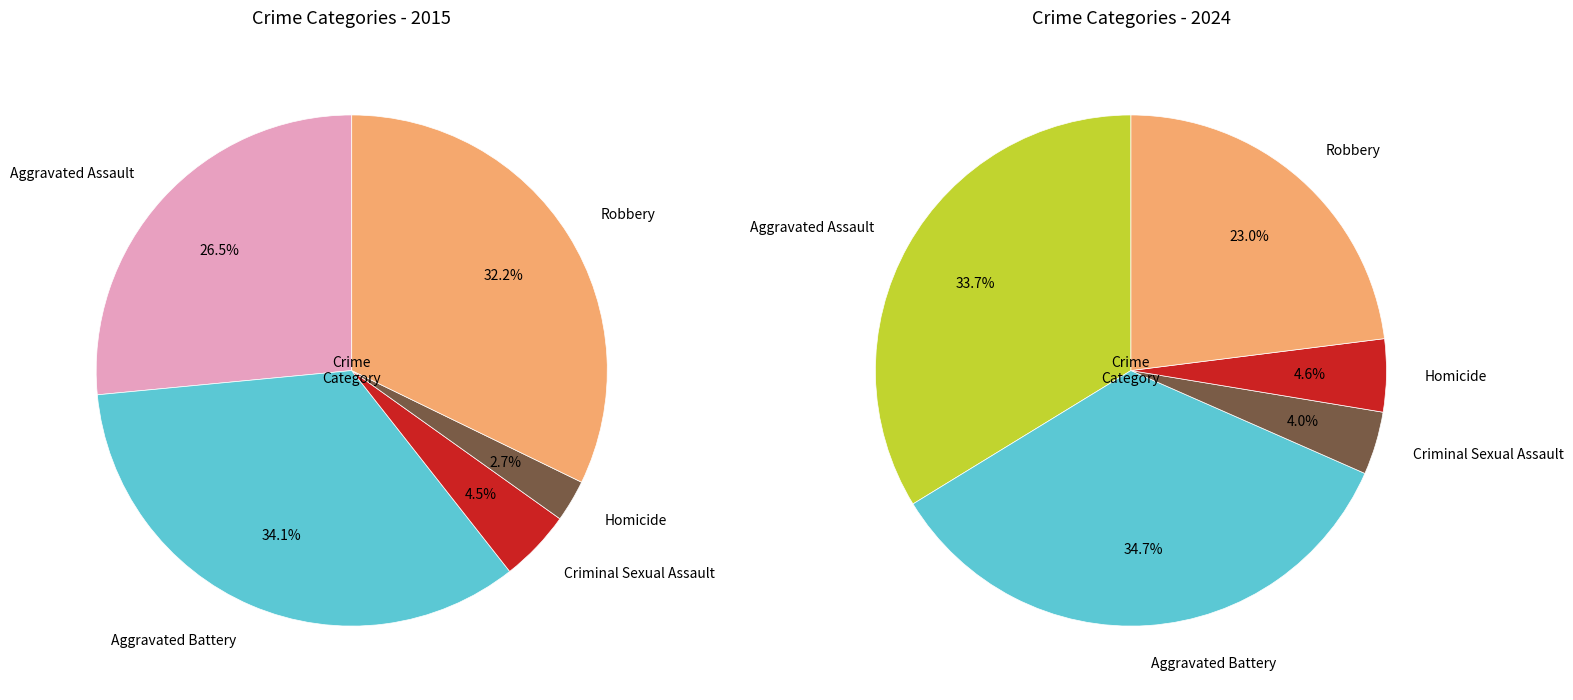

Is there any slice that represents more than half of the pie?

No